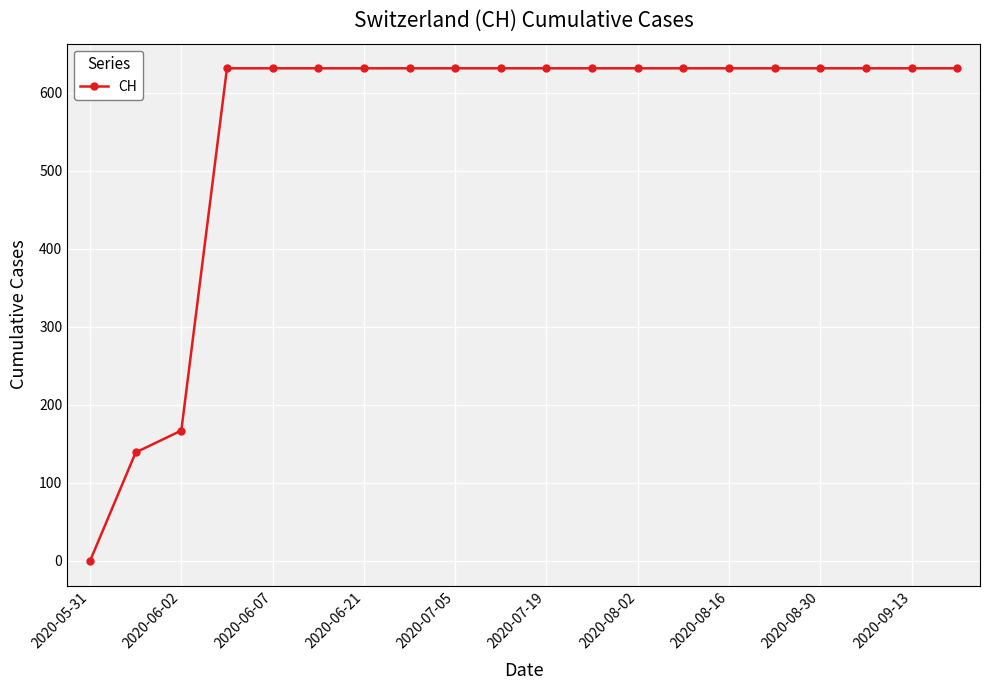

What is the difference between the maximum and minimum values?

631